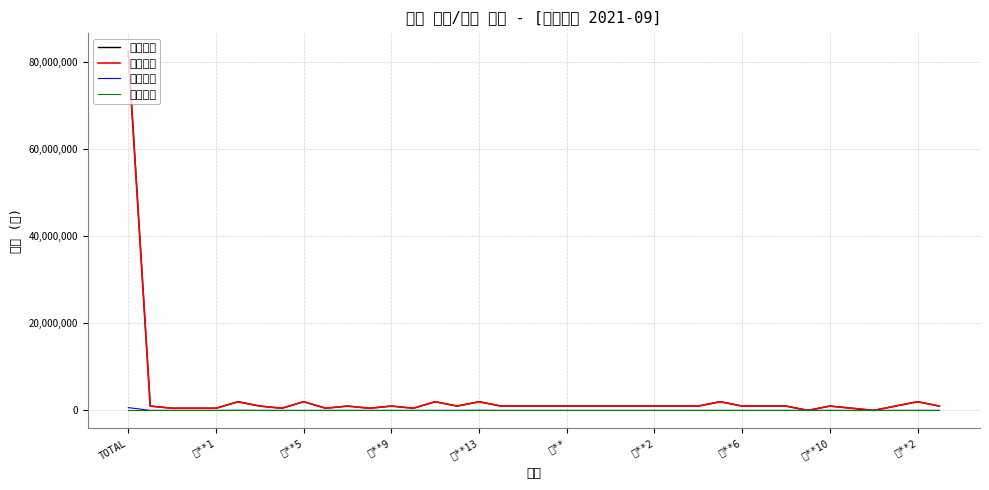

What is the value of the 실지급액 point at the 21st from the left?

992000